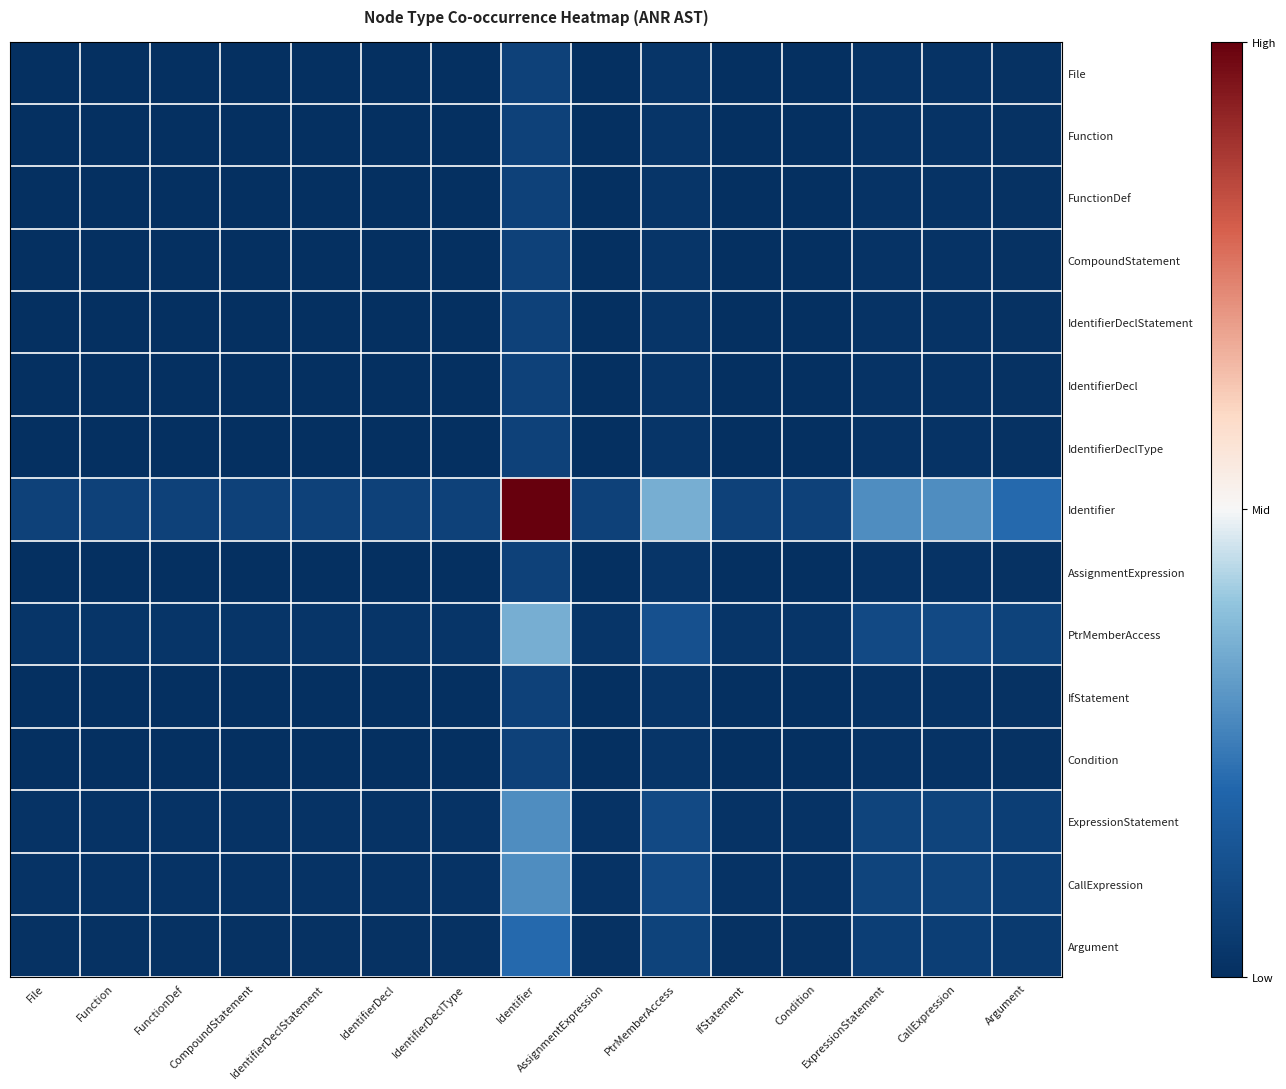

Rank the series at IdentifierDeclType from lowest to highest value.

File, Function, FunctionDef, CompoundStatement, IdentifierDeclStatement, IdentifierDecl, IdentifierDeclType, AssignmentExpression, IfStatement, Condition, Argument, ExpressionStatement, CallExpression, PtrMemberAccess, Identifier